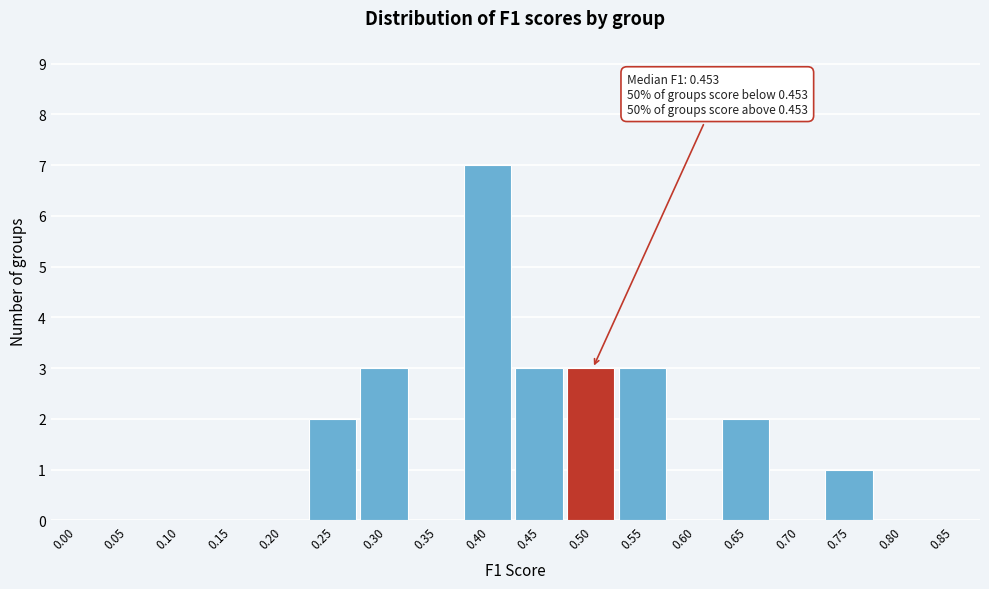

Reading left to right, list all the values displayed in this chart.

0.00=0	0.05=0	0.10=0	0.15=0	0.20=0	0.25=2	0.30=3	0.35=0	0.40=7	0.45=3	0.50=3	0.55=3	0.60=0	0.65=2	0.70=0	0.75=1	0.80=0	0.85=0